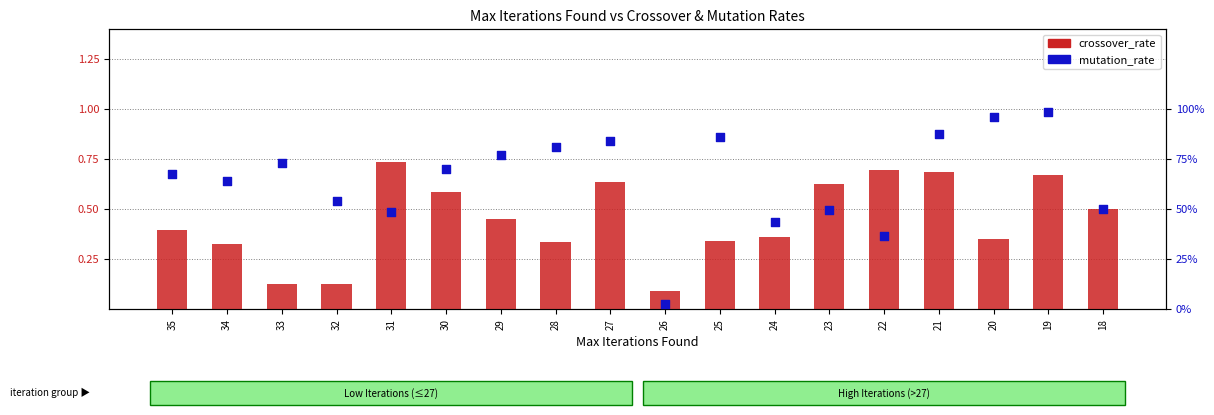

What is the total value across all series at 18?

1.0